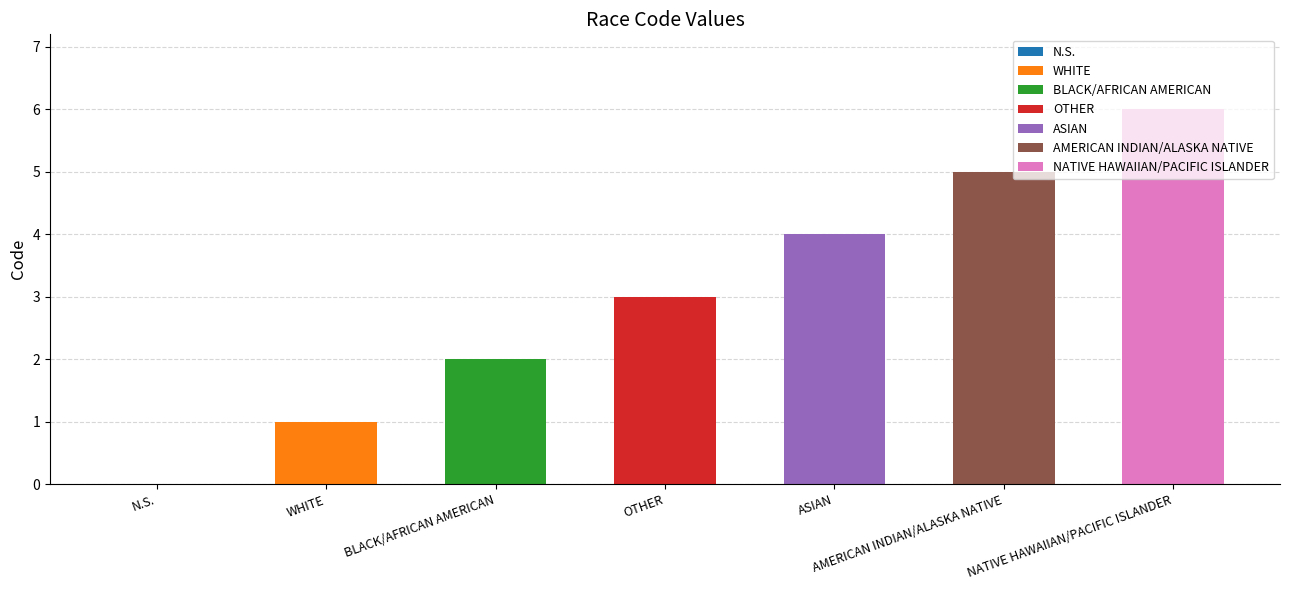

Count the values in the range 1 to 5.

5